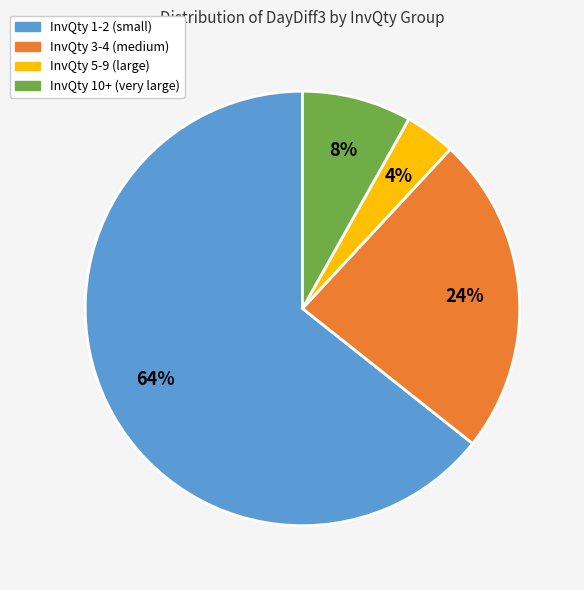

Is there any slice that represents more than half of the pie?

Yes